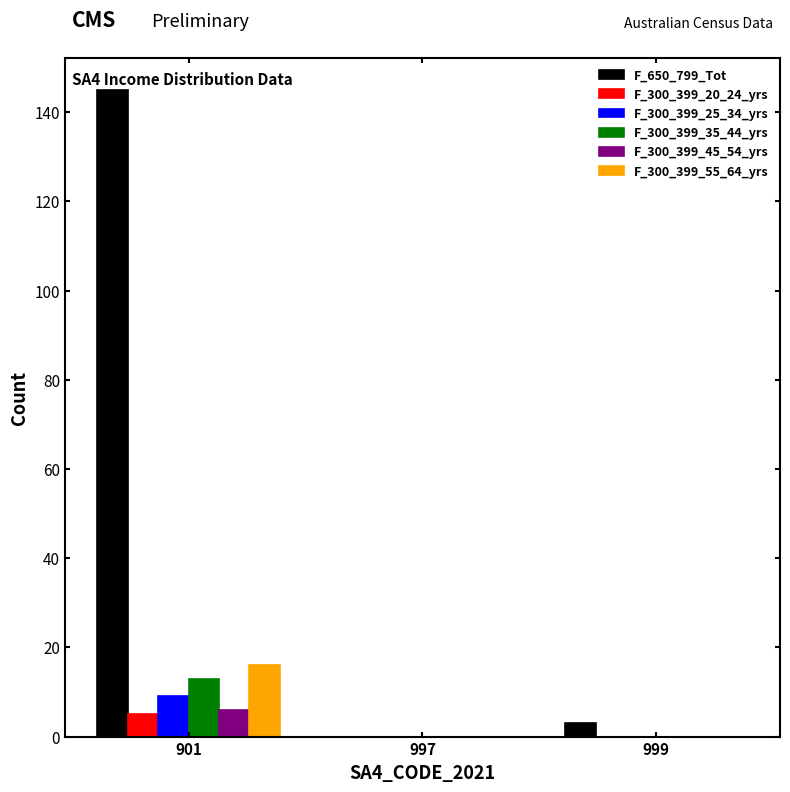

How many groups of bars are there?

3